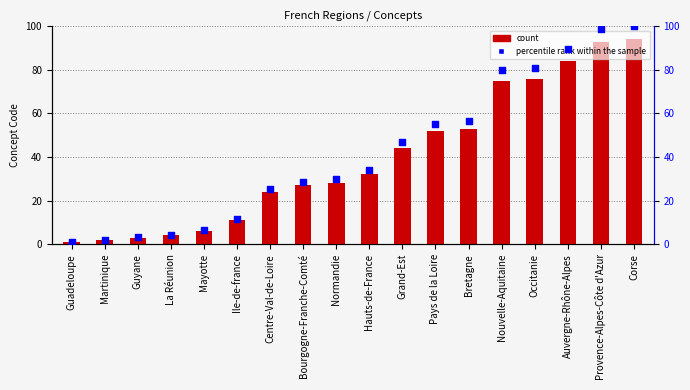

Is the value of count at Provence-Alpes-Côte d'Azur greater than the value of percentile rank within the sample at Ile-de-france?

Yes